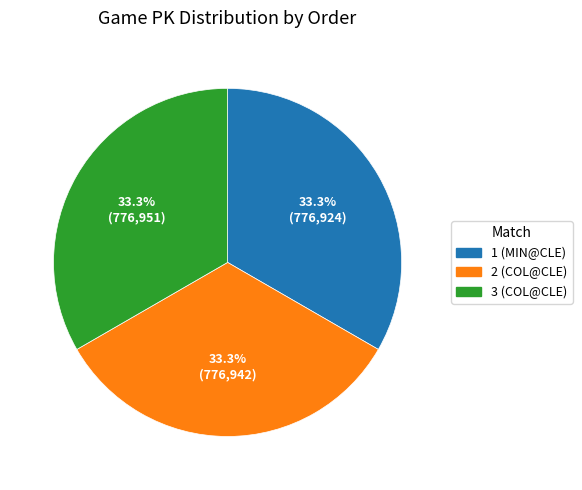

To the nearest percent, what is the combined percentage of 2 (COL@CLE) and 3 (COL@CLE)?

67%